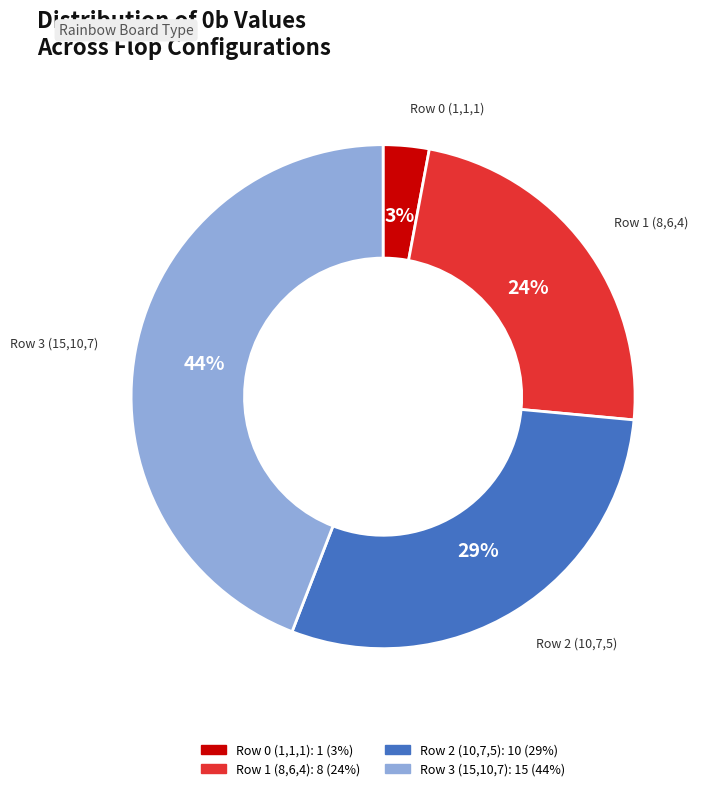

How many segments does this pie chart have?

4